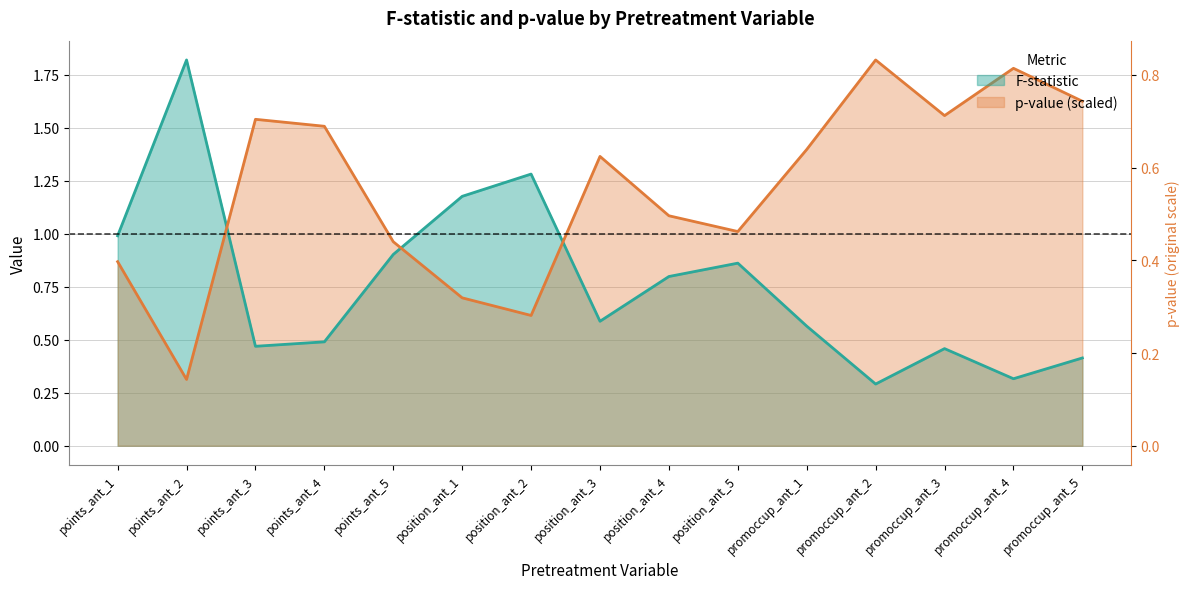

What position from the left is points_ant_3?

3